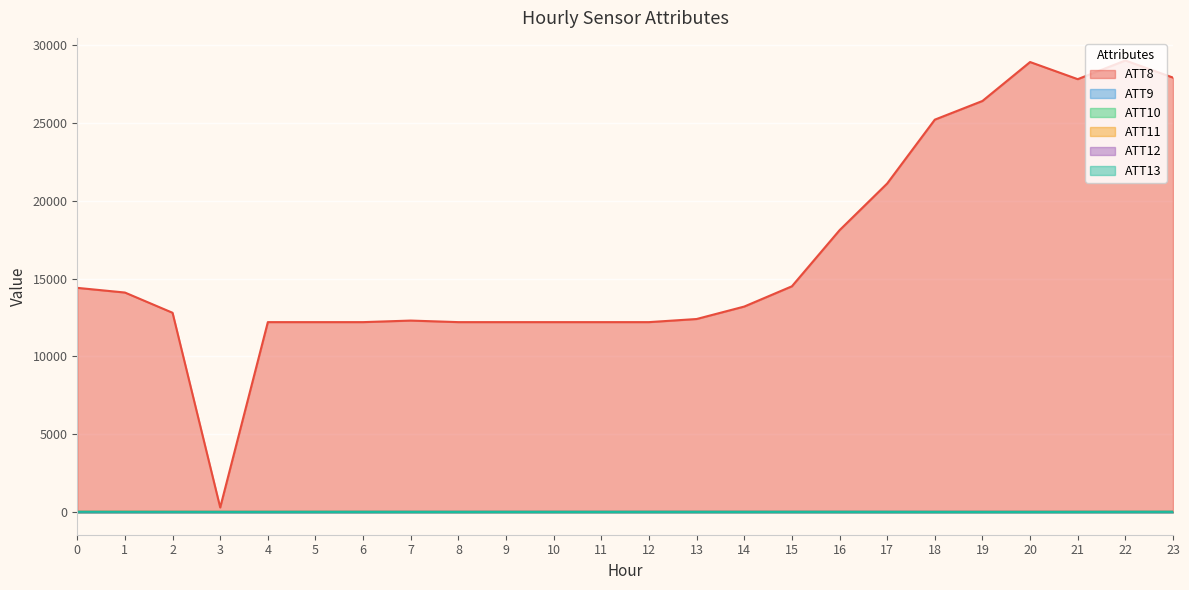

At which category does ATT12 reach its first local valley?

2